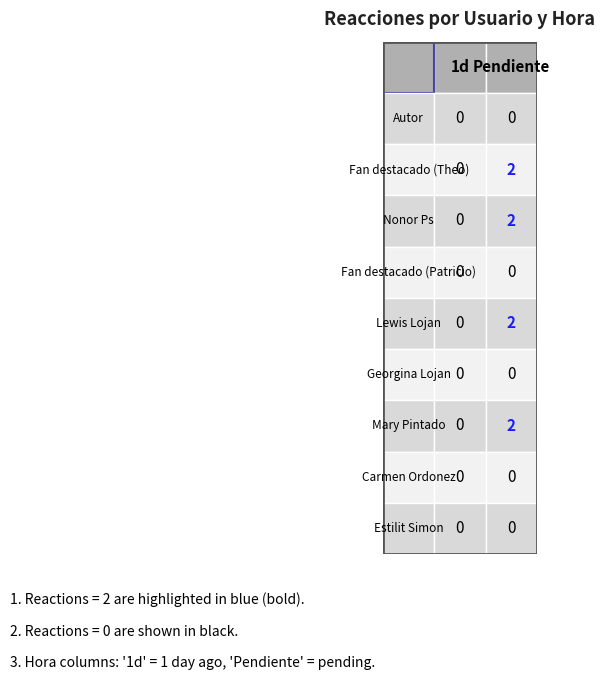

At which label does Estilit Simon reach its peak?

Autor